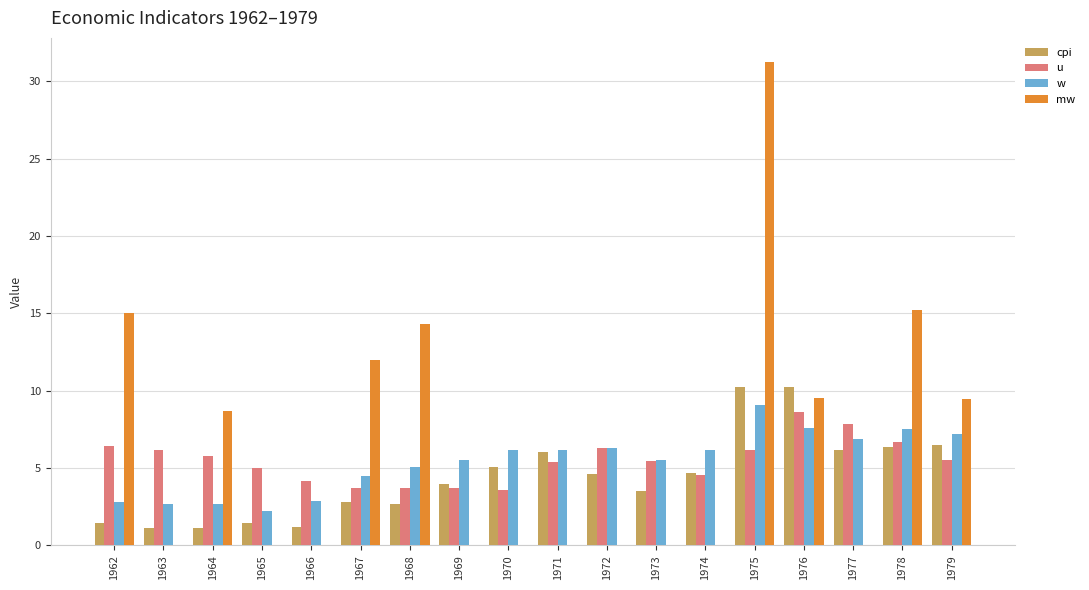

Is it true that mw equals 0.0 at 1973?

True